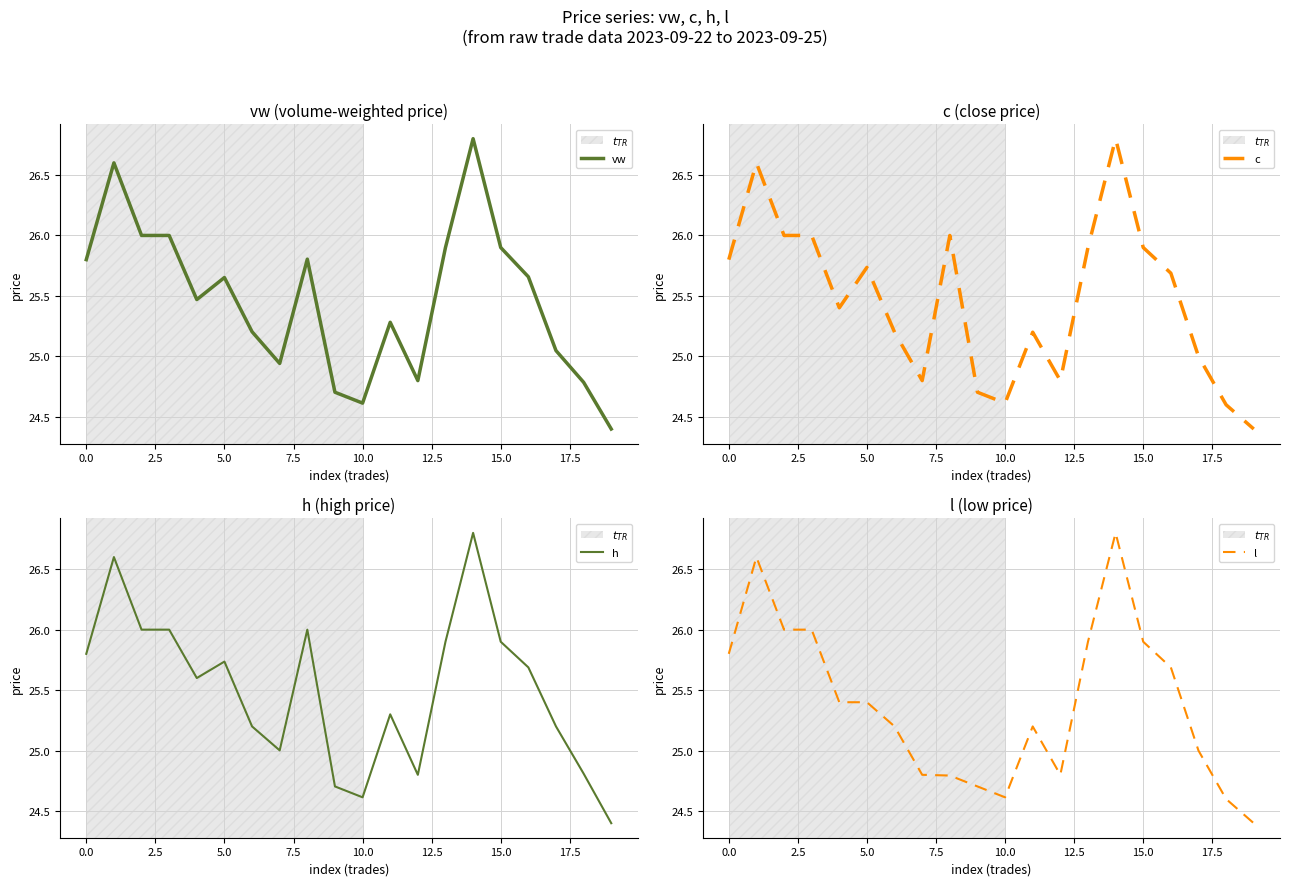

The value of vw at 15.0 is 25.9. True or false?

True